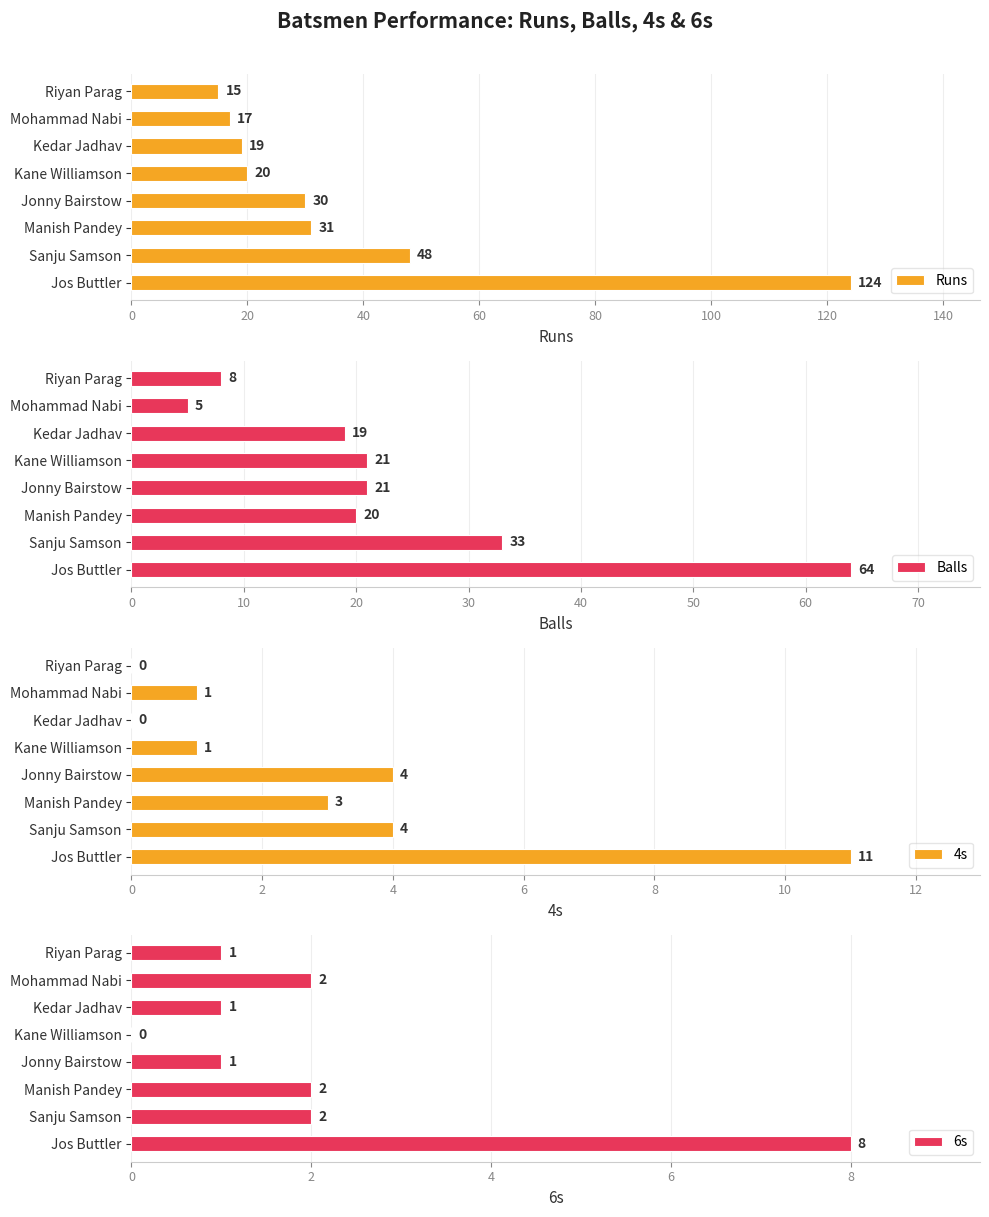

What is the lowest value of the Balls series?

5